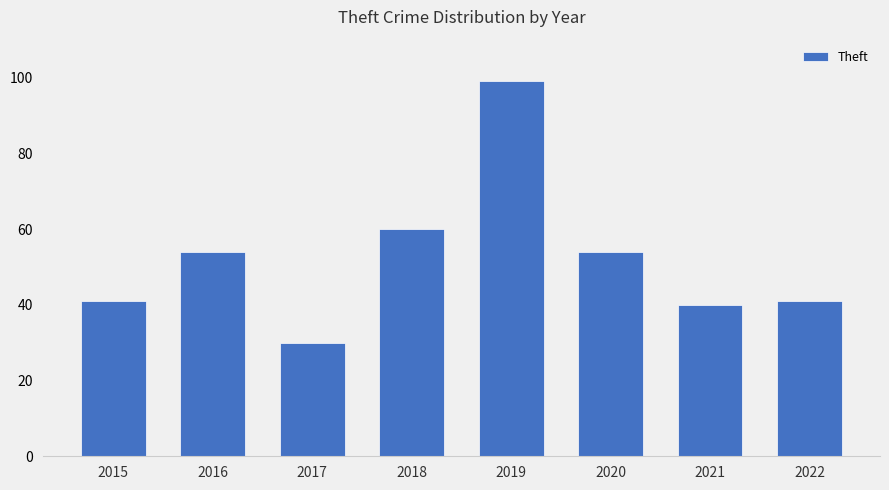

What is the ratio of the value at 2019 to the value at 2021?

2.5